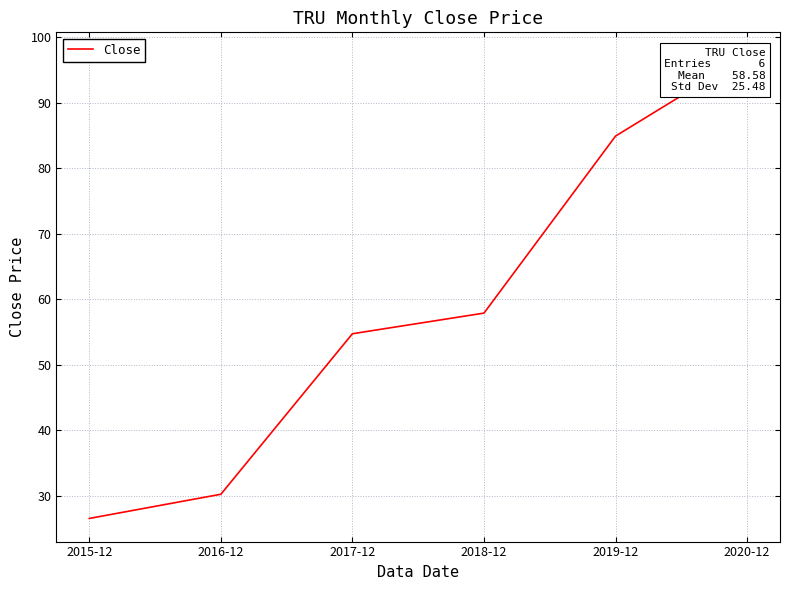

Reading right to left, what are all the values shown in this chart?

97.2	84.9	57.9	54.7	30.2	26.5